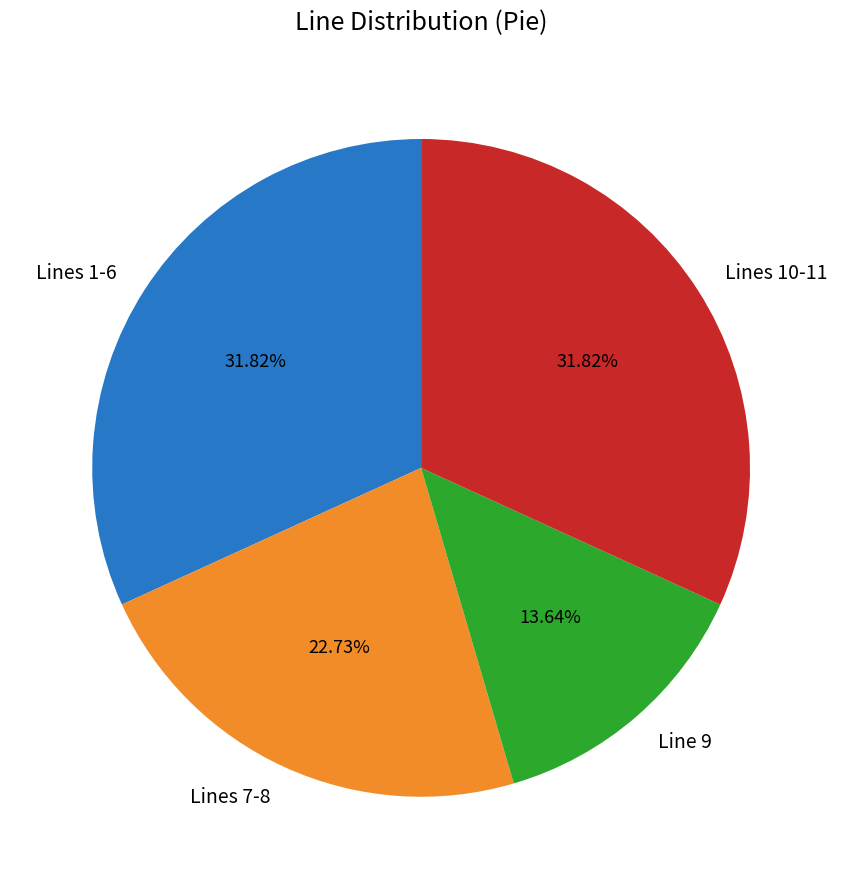

Approximately how many times larger is the value at Line 9 compared to Lines 10-11?

0.4